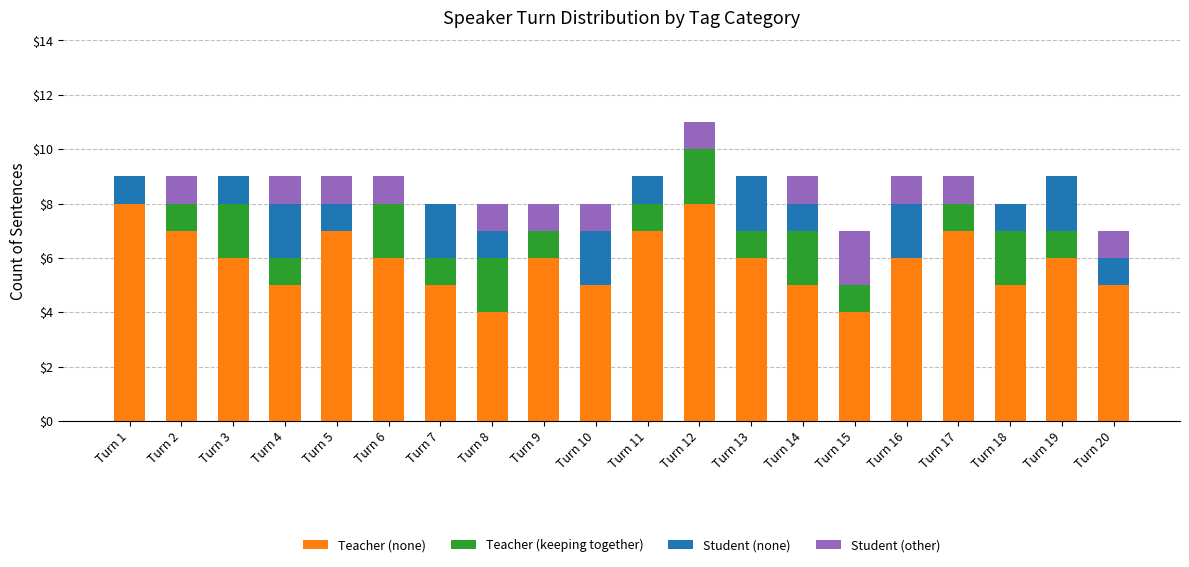

What is the maximum value for Teacher (none)?

8